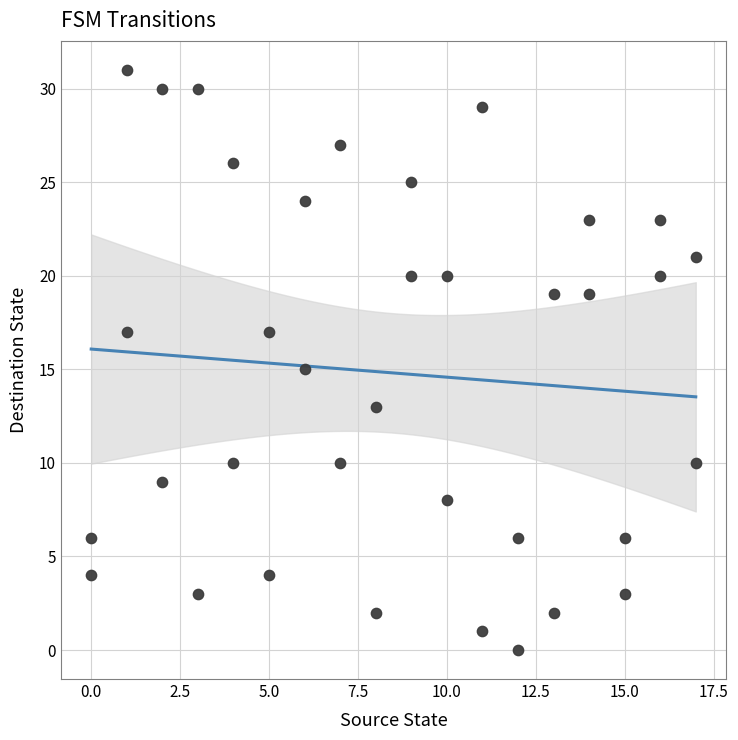

What is the range of Y values (max minus min)?

31